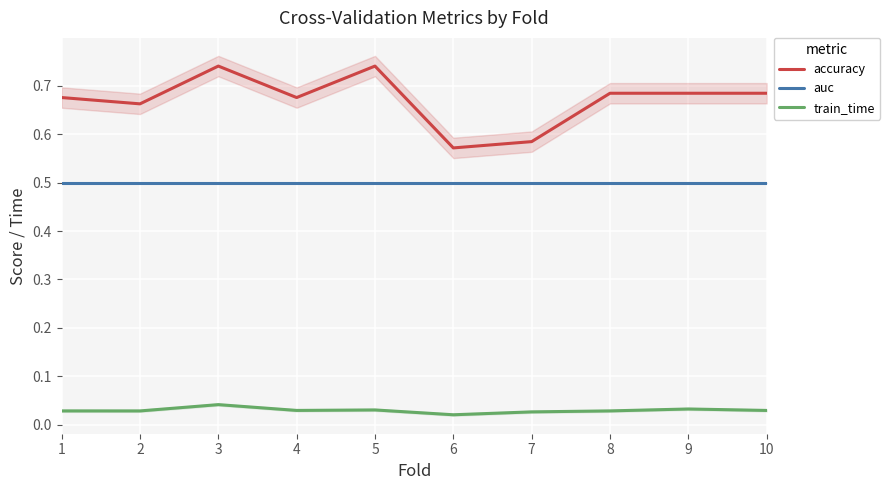

True or false: auc and train_time intersect in this chart.

False